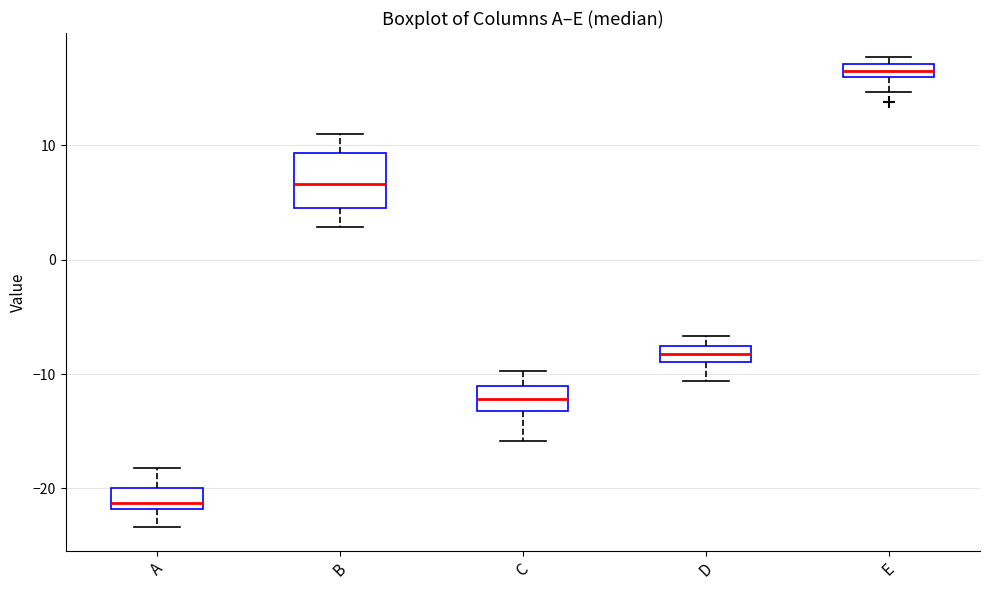

Which box is the tallest, from its lower edge to its upper edge?

B